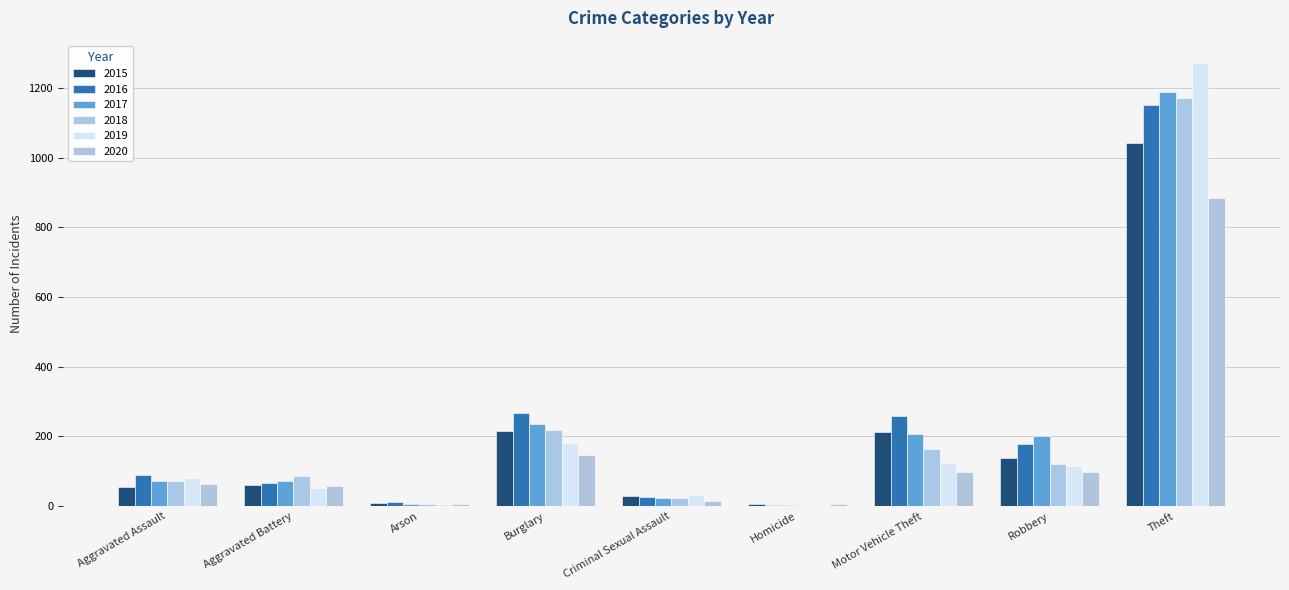

What is the difference between the maximum and second lowest values in the 2020 series?

877